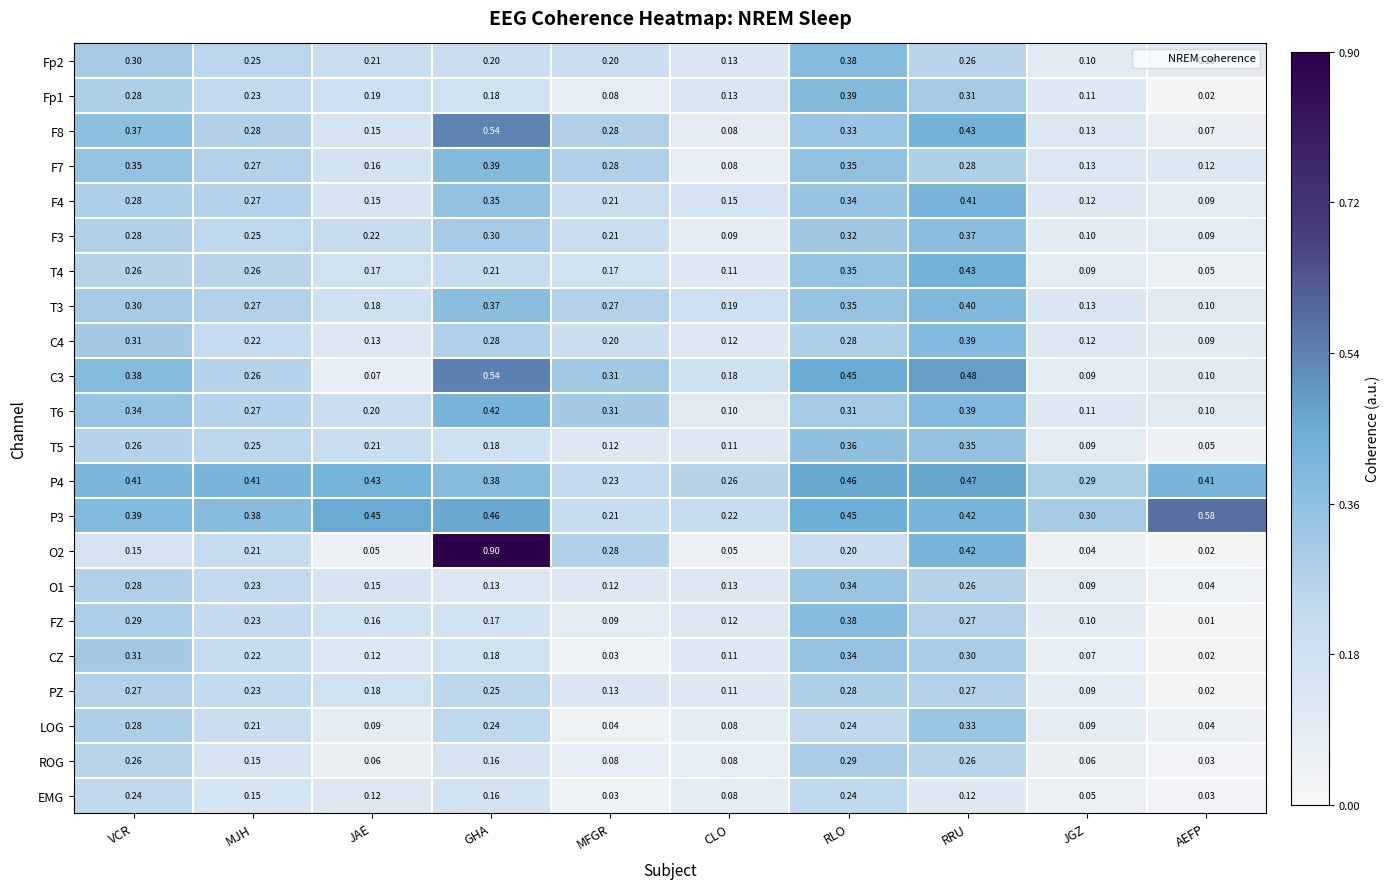

At which category is the sum across all series the highest?

RRU